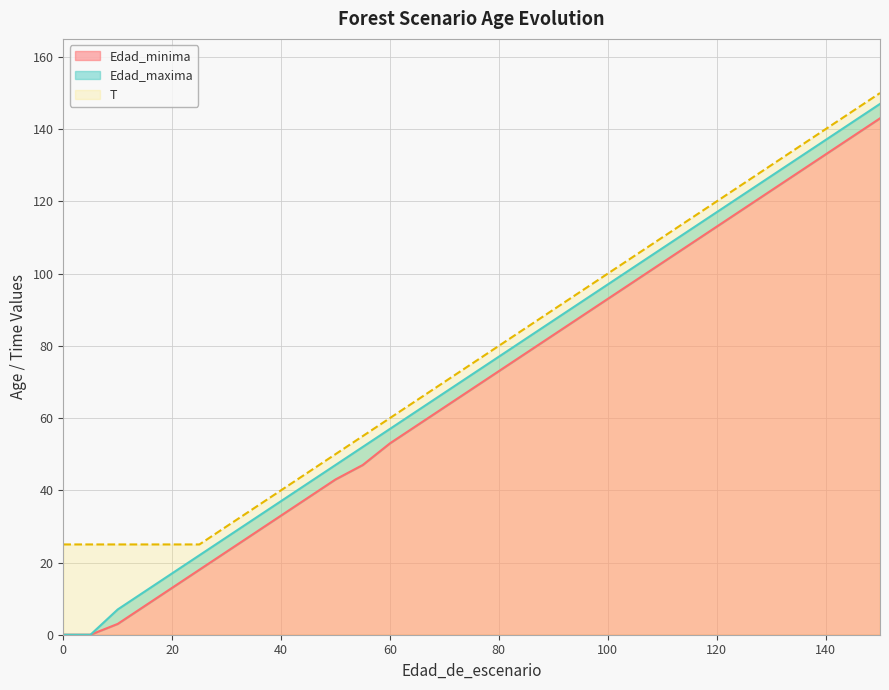

Reading left to right, transcribe all the data shown in this chart.

Edad_minima: 0=0	5=0	10=3	15=8	20=13	25=18	30=23	35=28	40=33	45=38	50=43	55=47	60=53	65=58	70=63	75=68	80=73	85=78	90=83	95=88	100=93	105=98	110=103	115=108	120=113	125=118	130=123	135=128	140=133	145=138	150=143
Edad_maxima: 0=0	5=0	10=7	15=12	20=17	25=22	30=27	35=32	40=37	45=42	50=47	55=52	60=57	65=62	70=67	75=72	80=77	85=82	90=87	95=92	100=97	105=102	110=107	115=112	120=117	125=122	130=127	135=132	140=137	145=142	150=147
T: 0=25	5=25	10=25	15=25	20=25	25=25	30=30	35=35	40=40	45=45	50=50	55=55	60=60	65=65	70=70	75=75	80=80	85=85	90=90	95=95	100=100	105=105	110=110	115=115	120=120	125=125	130=130	135=135	140=140	145=145	150=150